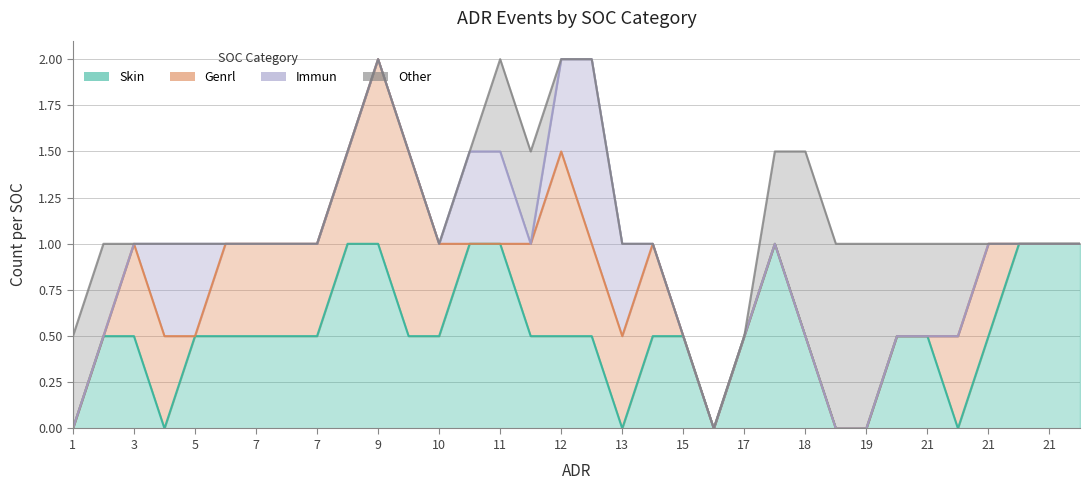

The Genrl series shows 1 at 12. True or false?

False